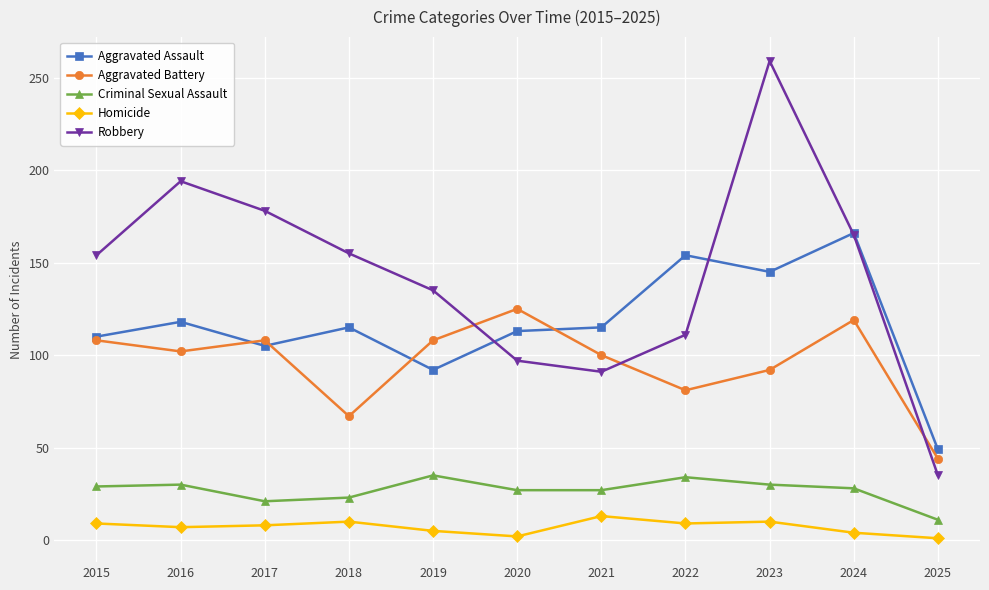

What is the highest value of the Aggravated Battery series?

125